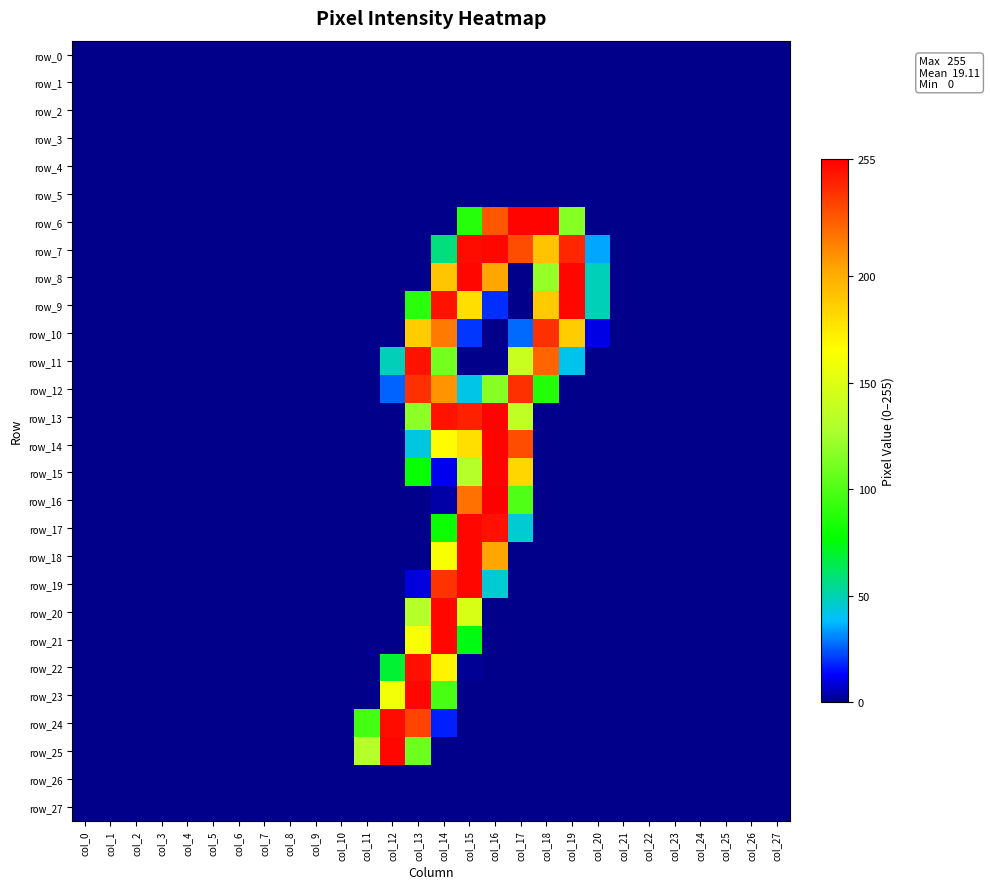

How many data points in row_25 are above 0?

3